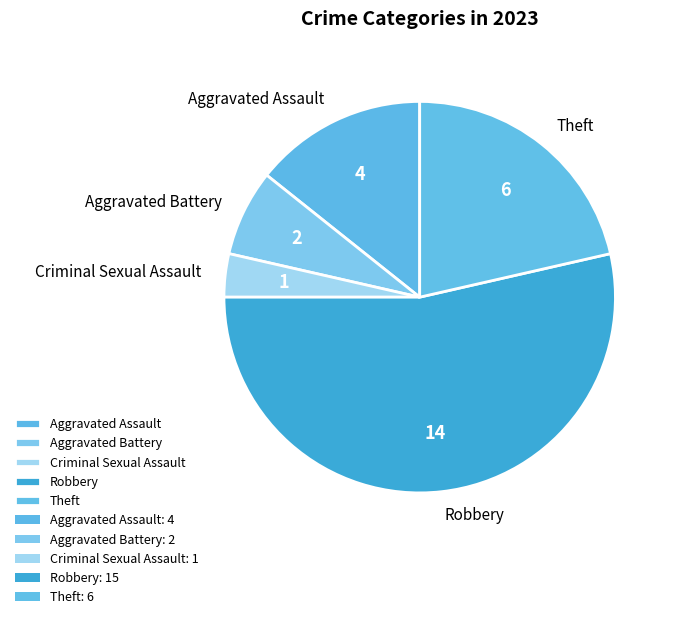

What is the largest slice in the pie chart?

Robbery